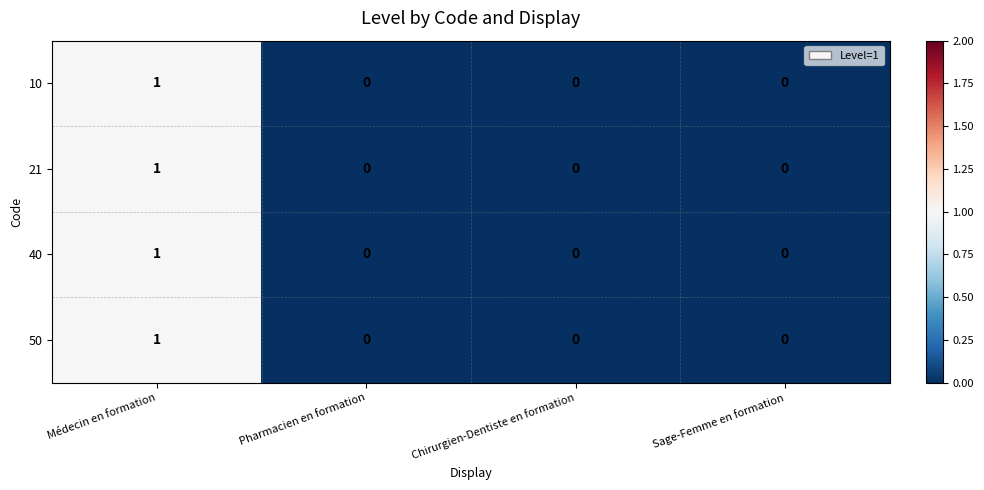

Reading left to right, transcribe all the data shown in this chart.

10: 1	0	0	0
21: 1	0	0	0
40: 1	0	0	0
50: 1	0	0	0